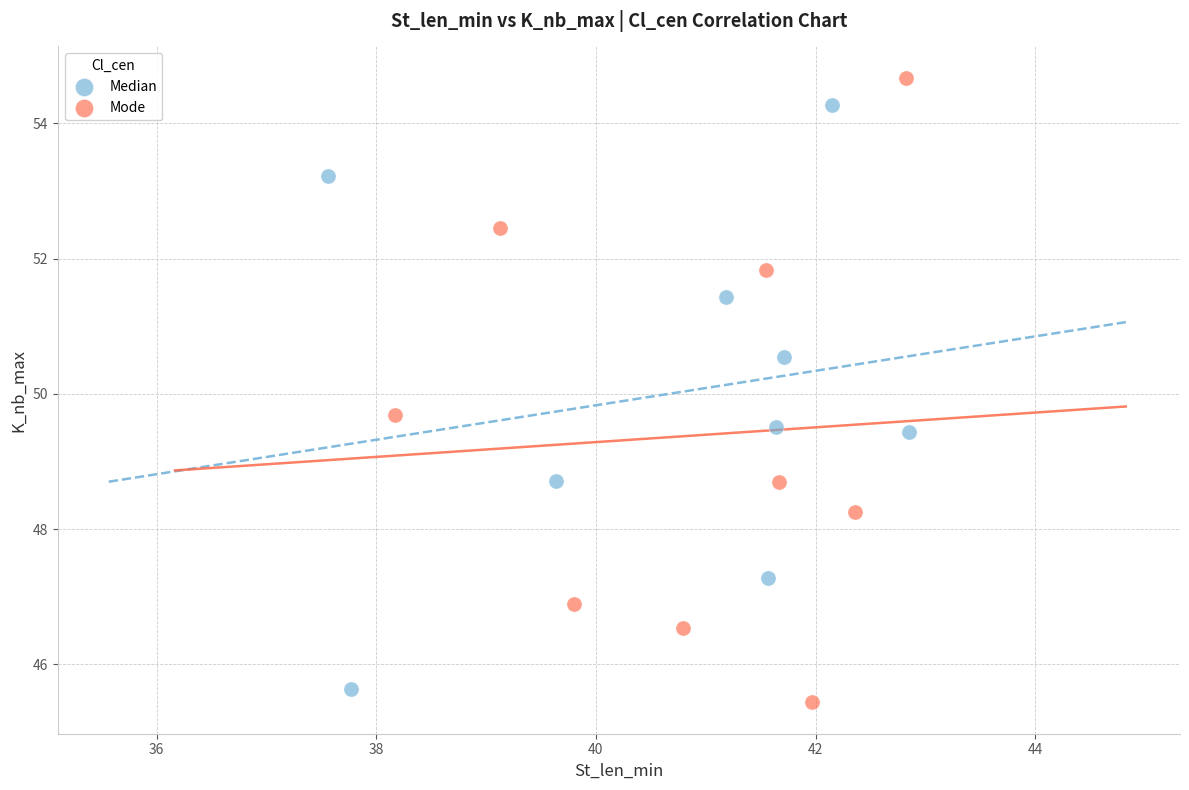

Which series contains the highest Y value?

Mode